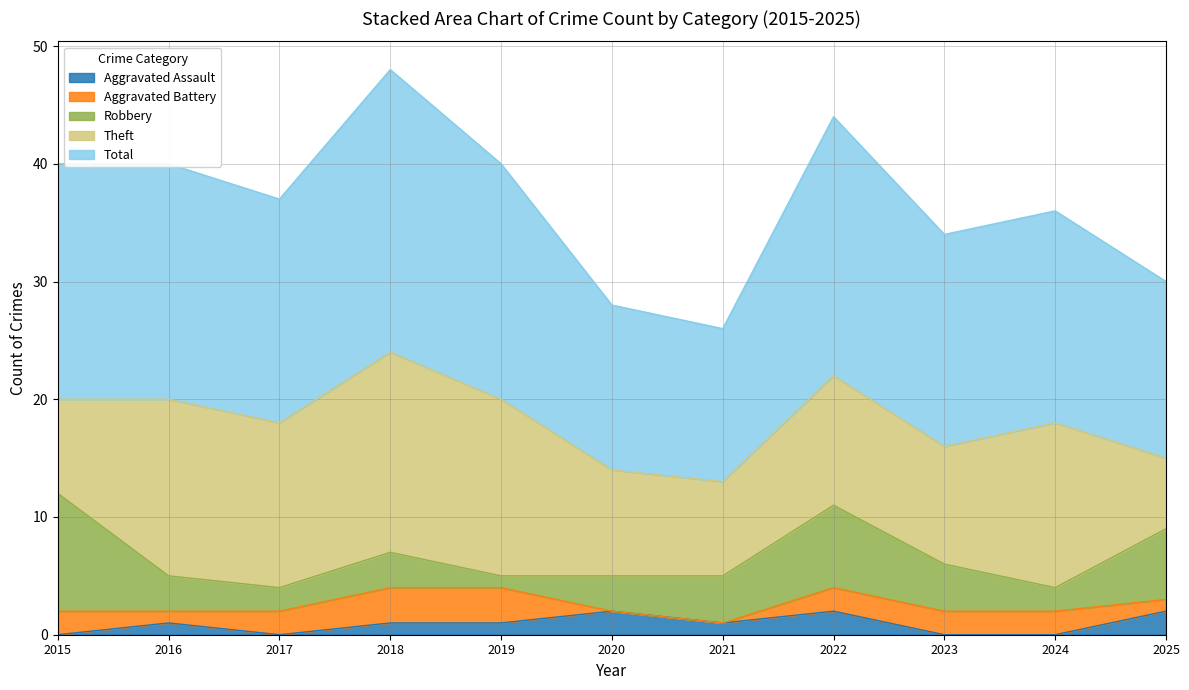

What are all the series names shown in the legend?

Aggravated Assault, Aggravated Battery, Robbery, Theft, Total